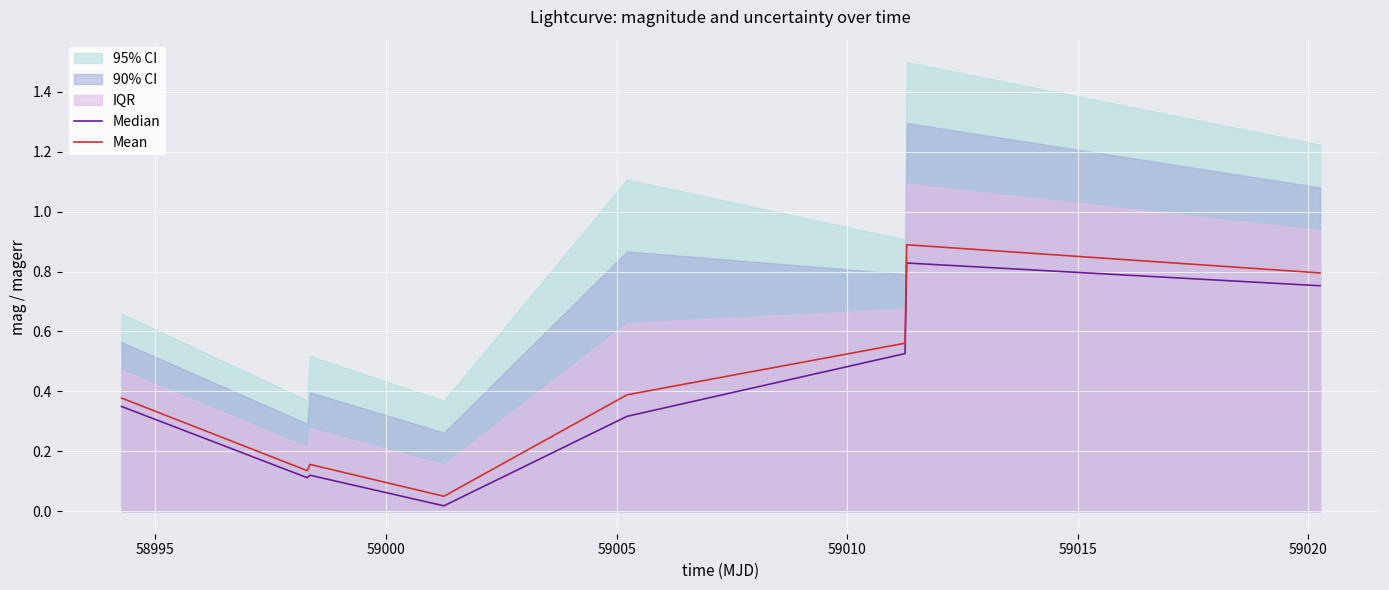

Rank the series at 59010 from highest to lowest value.

Mean, Median